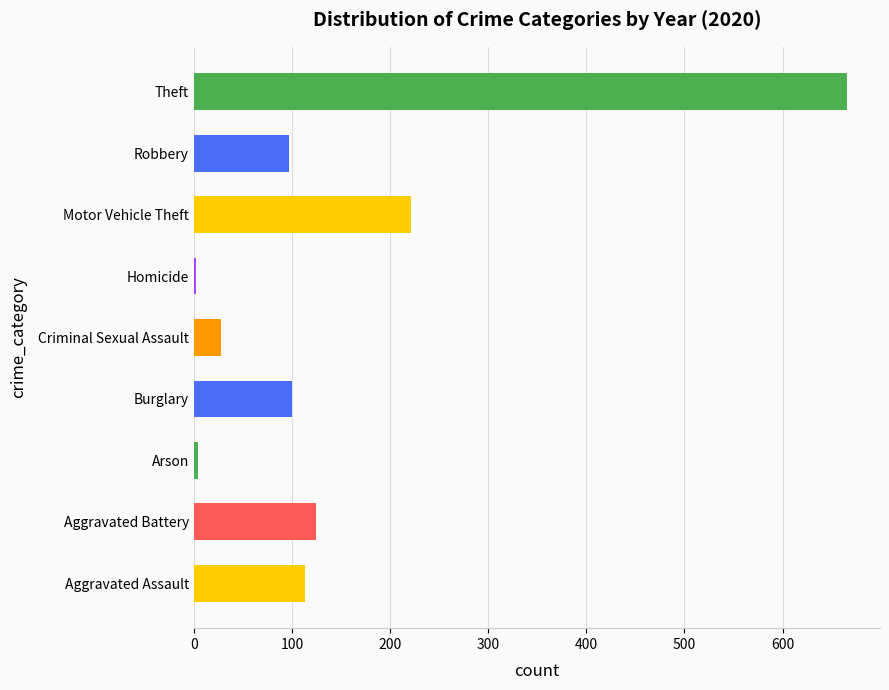

Which has a higher value, Burglary or Theft?

Theft